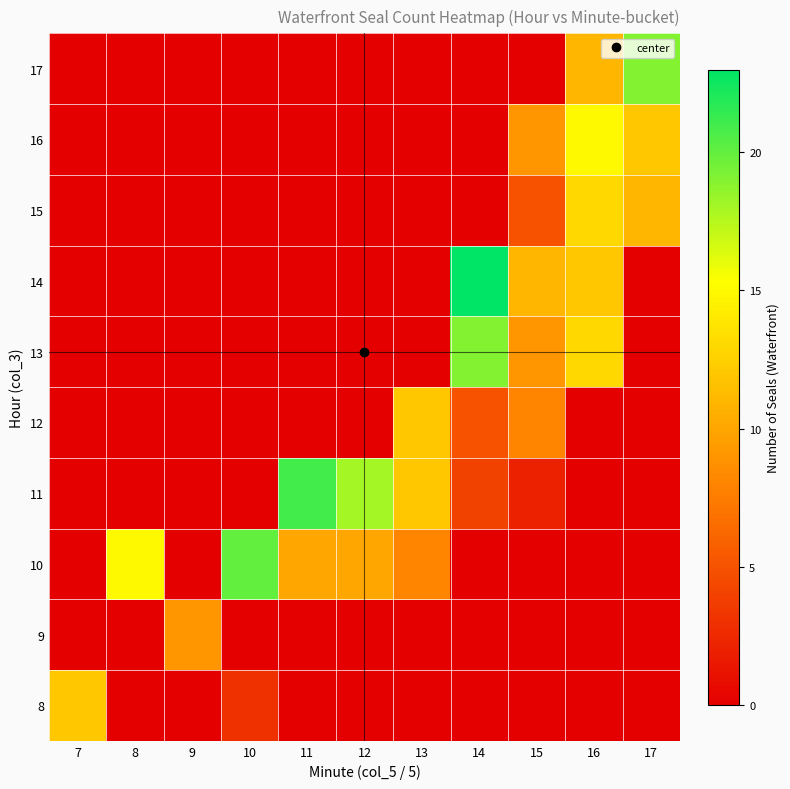

Reading left to right, extract all data points from this chart.

8: 7=12	8=0	9=0	10=3	11=0	12=0	13=0	14=0	15=0	16=0	17=0
9: 7=0	8=0	9=9	10=0	11=0	12=0	13=0	14=0	15=0	16=0	17=0
10: 7=0	8=15	9=0	10=20	11=10	12=10	13=8	14=0	15=0	16=0	17=0
11: 7=0	8=0	9=0	10=0	11=21	12=18	13=12	14=4	15=2	16=0	17=0
12: 7=0	8=0	9=0	10=0	11=0	12=0	13=12	14=5	15=8	16=0	17=0
13: 7=0	8=0	9=0	10=0	11=0	12=0	13=0	14=19	15=9	16=13	17=0
14: 7=0	8=0	9=0	10=0	11=0	12=0	13=0	14=23	15=11	16=12	17=0
15: 7=0	8=0	9=0	10=0	11=0	12=0	13=0	14=0	15=5	16=13	17=11
16: 7=0	8=0	9=0	10=0	11=0	12=0	13=0	14=0	15=9	16=15	17=12
17: 7=0	8=0	9=0	10=0	11=0	12=0	13=0	14=0	15=0	16=11	17=19